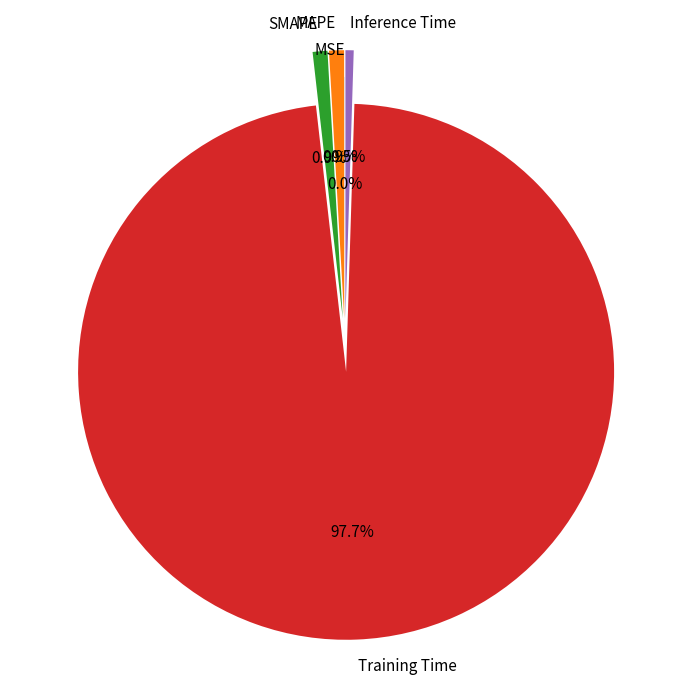

What is the largest slice in the pie chart?

Training Time